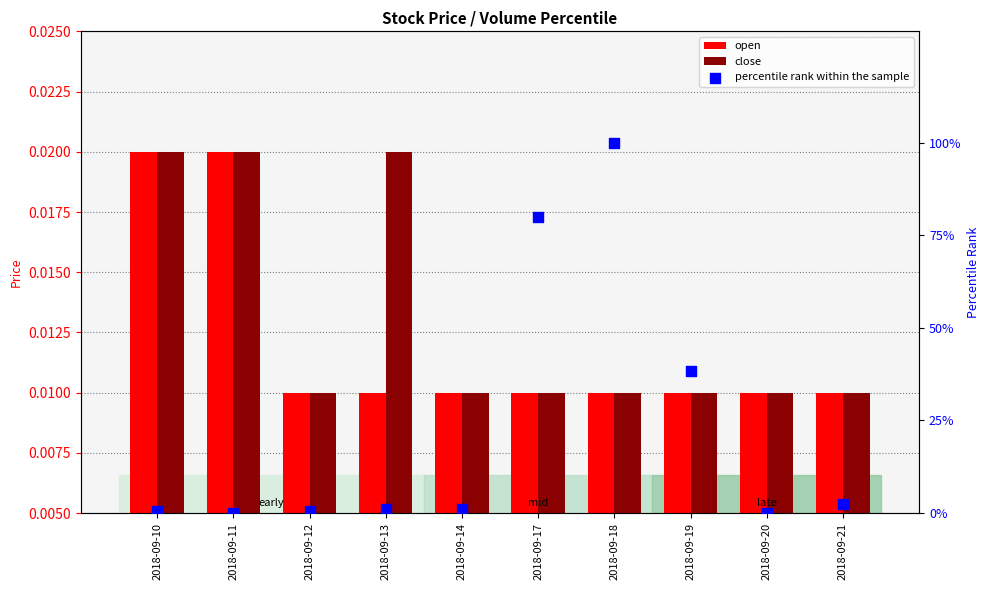

What is the total value across all series at 2018-09-12?

0.7